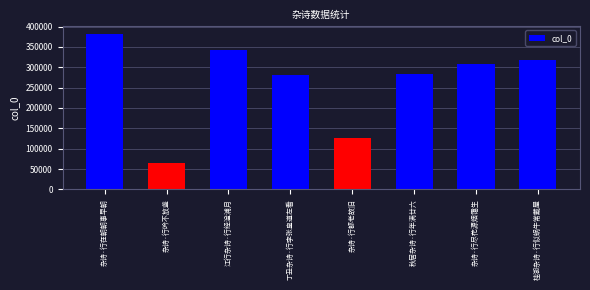

What position from the right is 丁丑杂诗·行李张皇道左看?

5